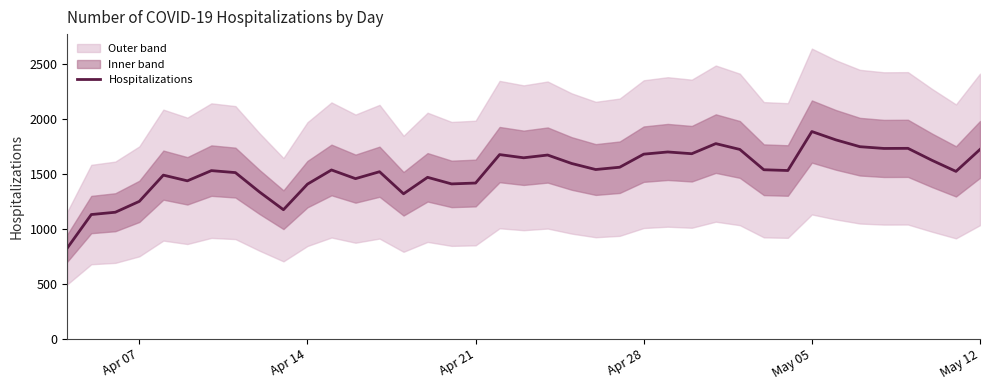

At which label does Hospitalizations reach its peak?

May 05